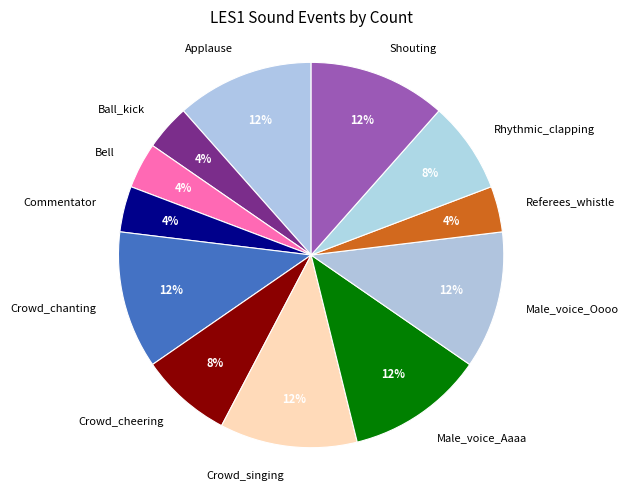

To the nearest percent, what is the difference between the Bell and Shouting slice percentages?

8%